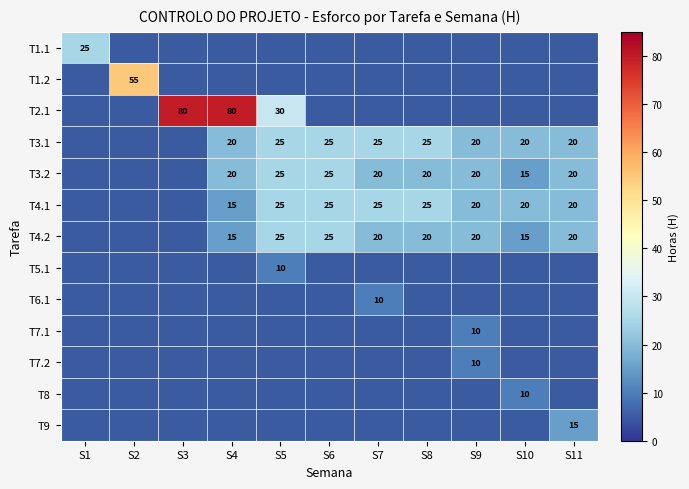

Is it true that T4.2 equals 20 at S11?

True